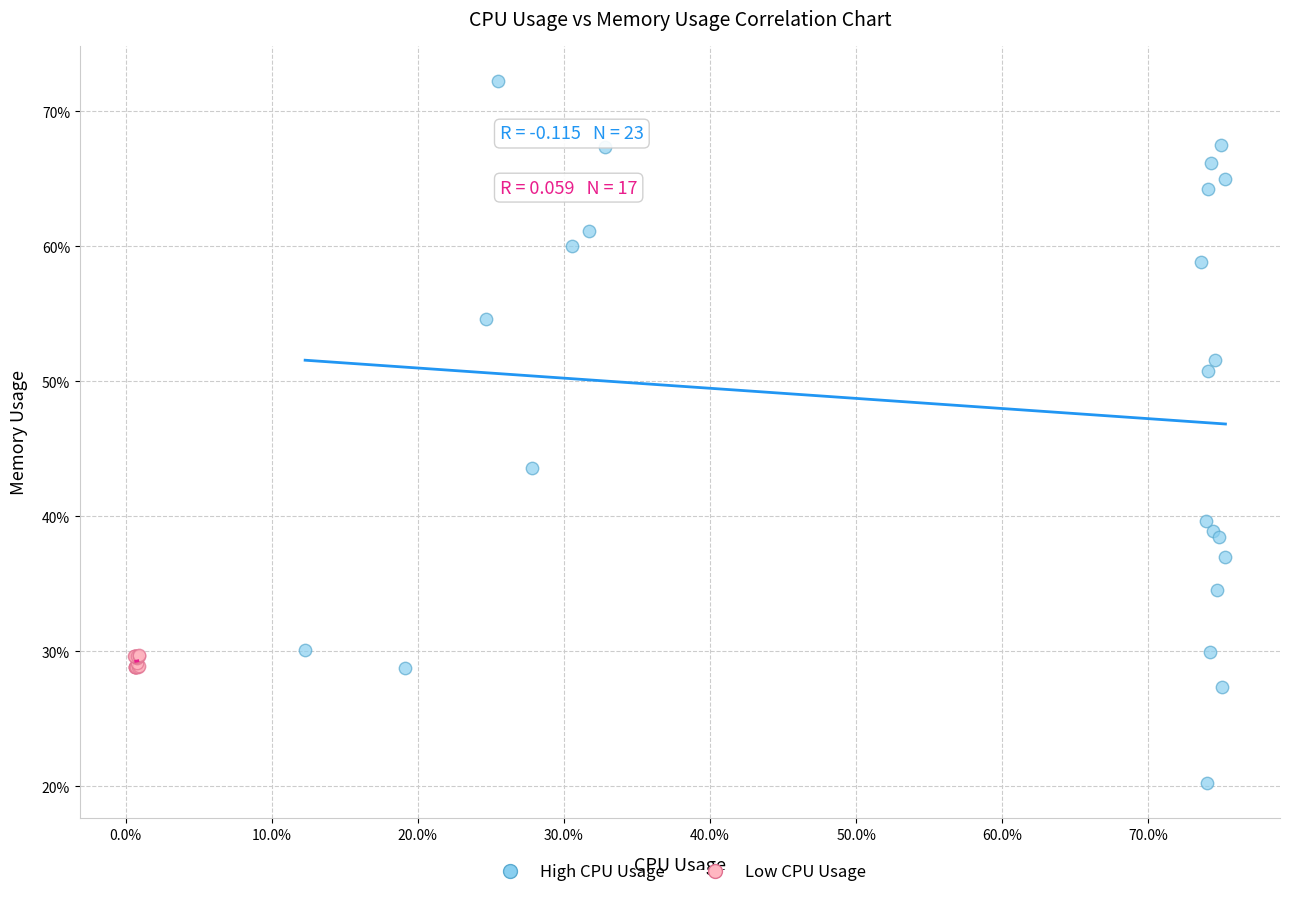

What are all the series names shown in the legend?

High CPU Usage, Low CPU Usage